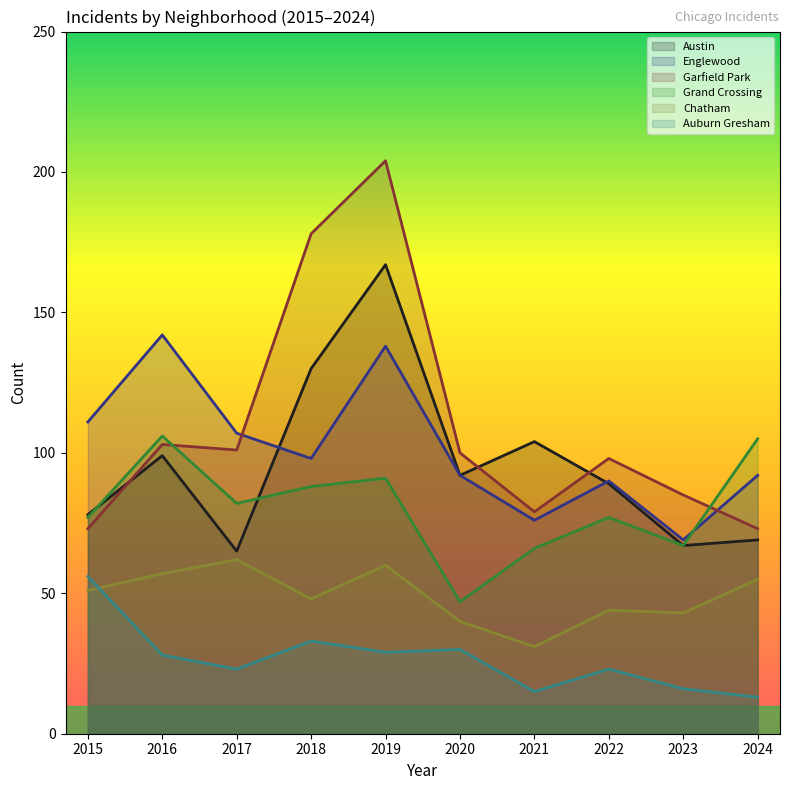

At which label is Chatham closest to 46?

2018